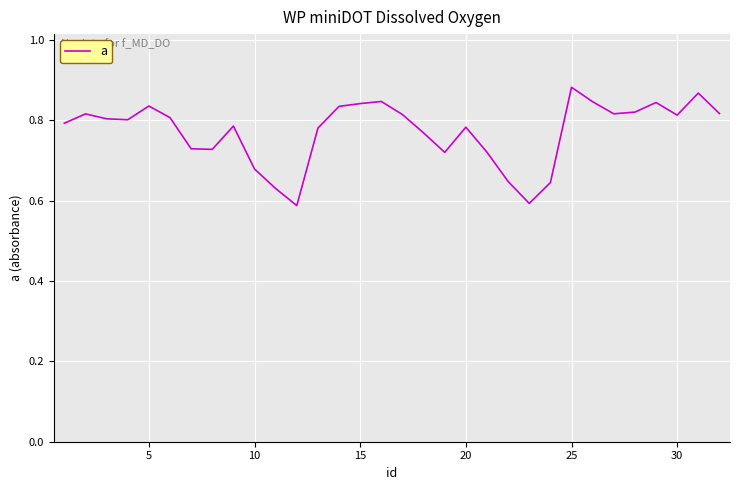

What is the difference between the maximum and minimum values?

0.3